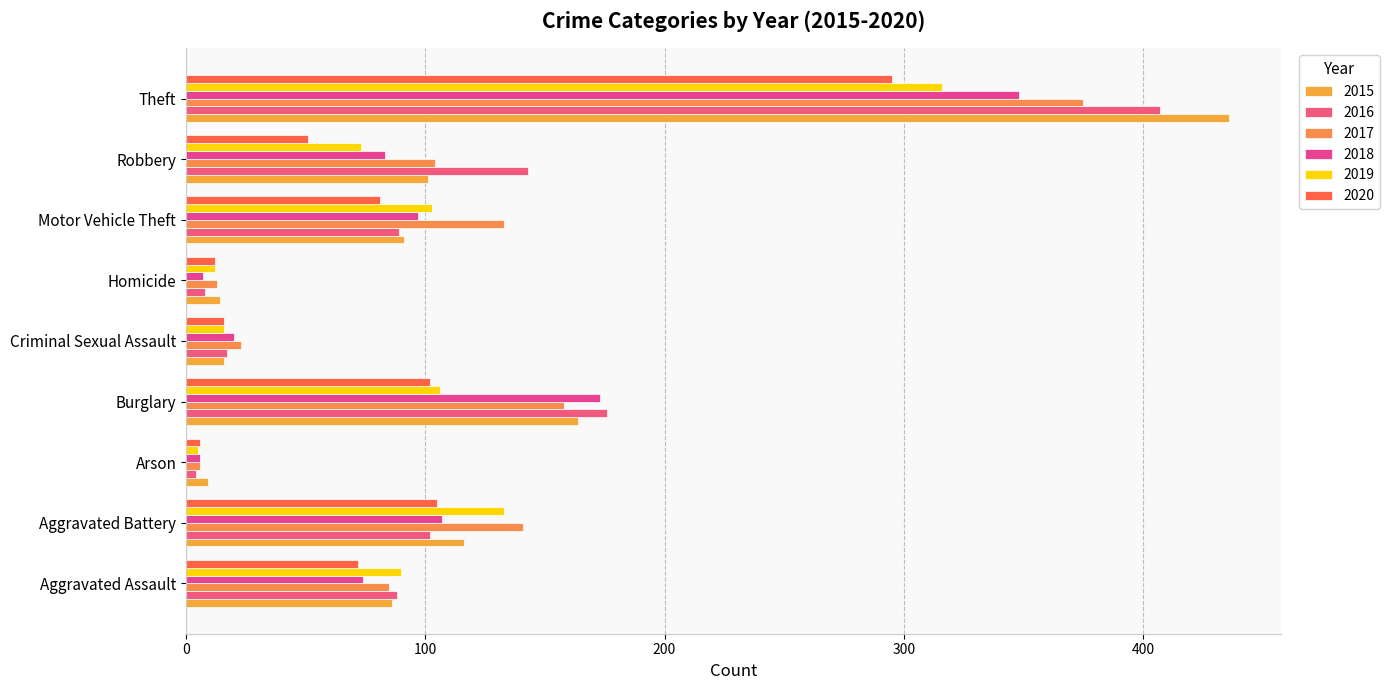

What is the difference between the second highest and second lowest values in the 2019 series?

121